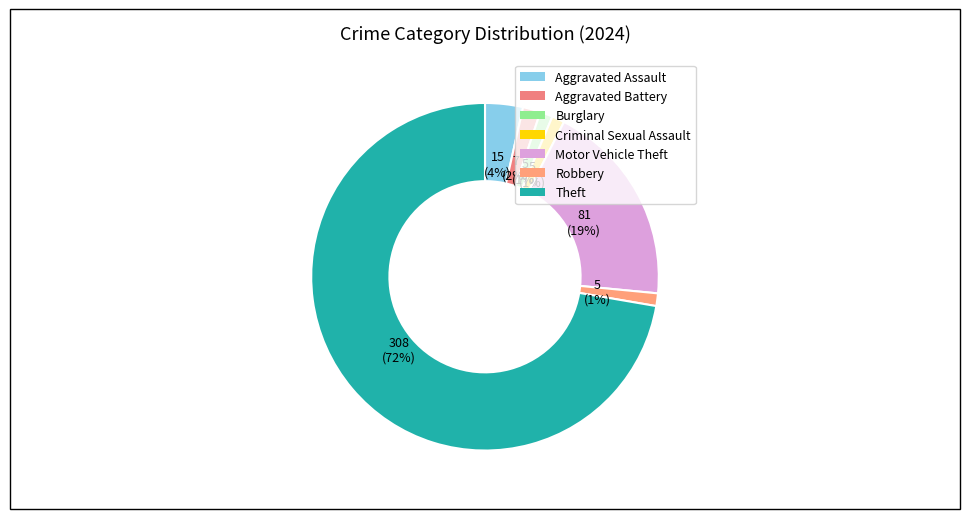

Count the number of slices in the pie.

7